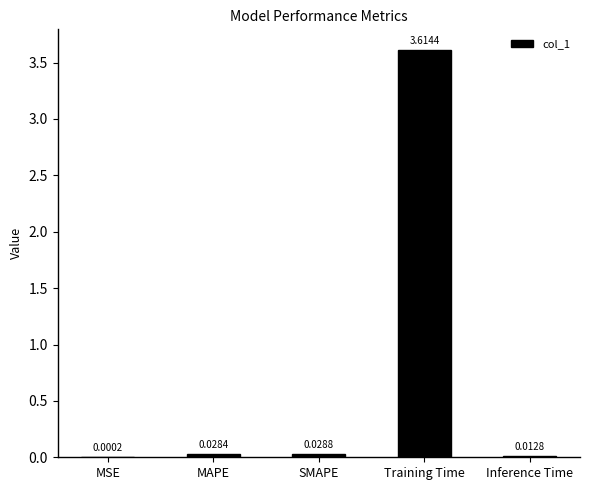

How many distinct data groups are displayed?

1